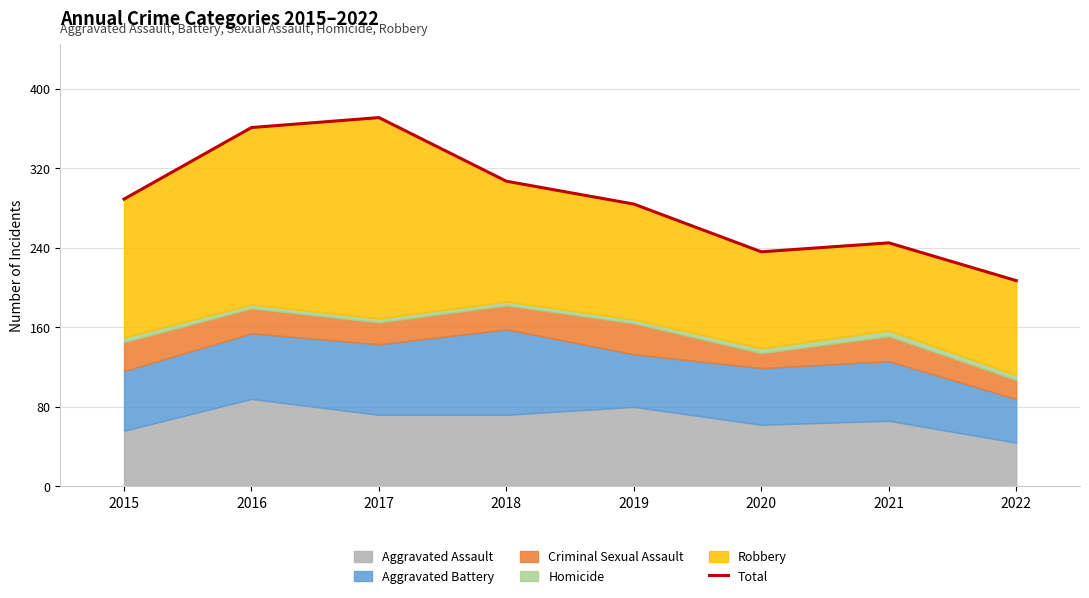

What is the sum of the values at 2016 and 2021?

606